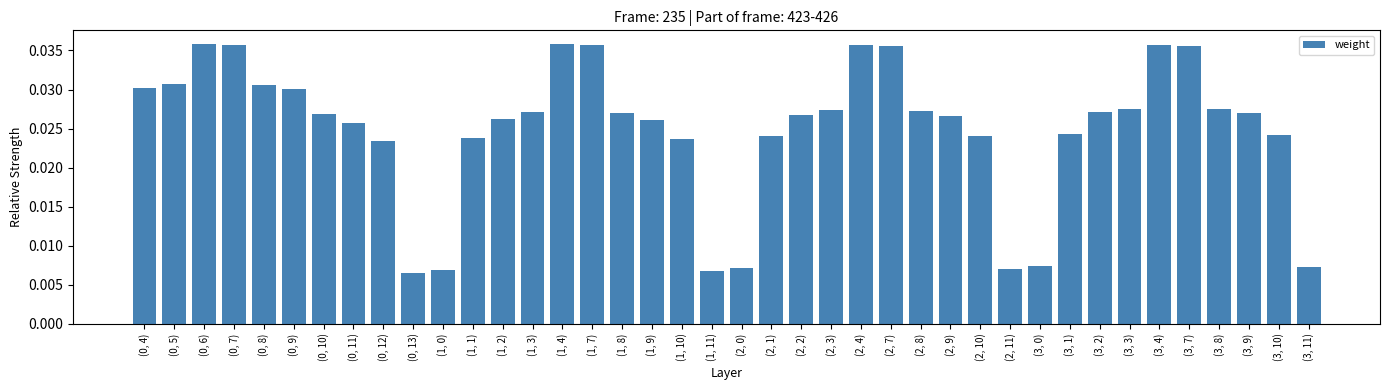

Between (0, 13) and (1, 8), which is larger?

(1, 8)